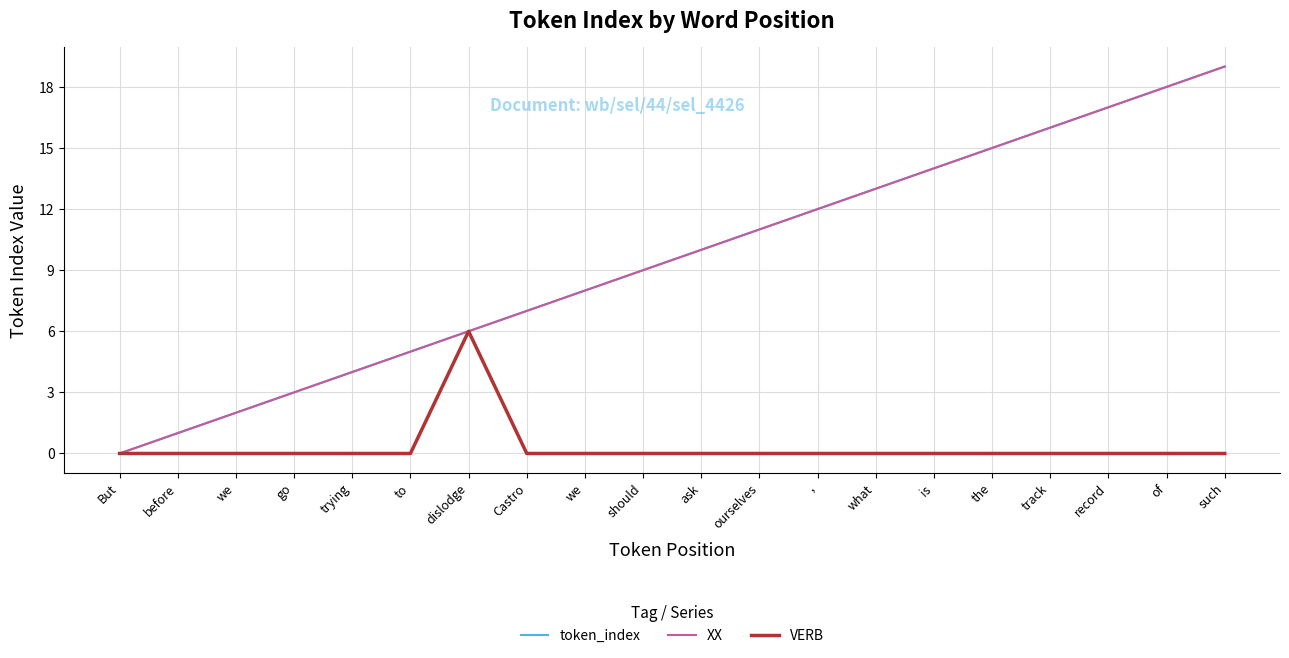

Which label corresponds to the smallest value in the chart?

But